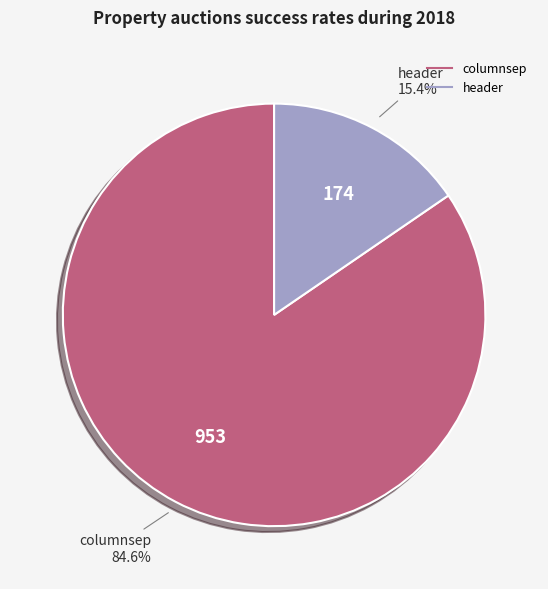

The columnsep slice represents 85% of the pie. True or false?

True